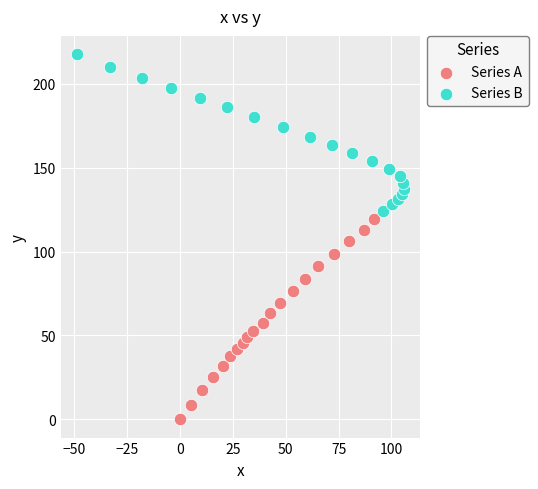

Which series contains the lowest Y value?

Series A